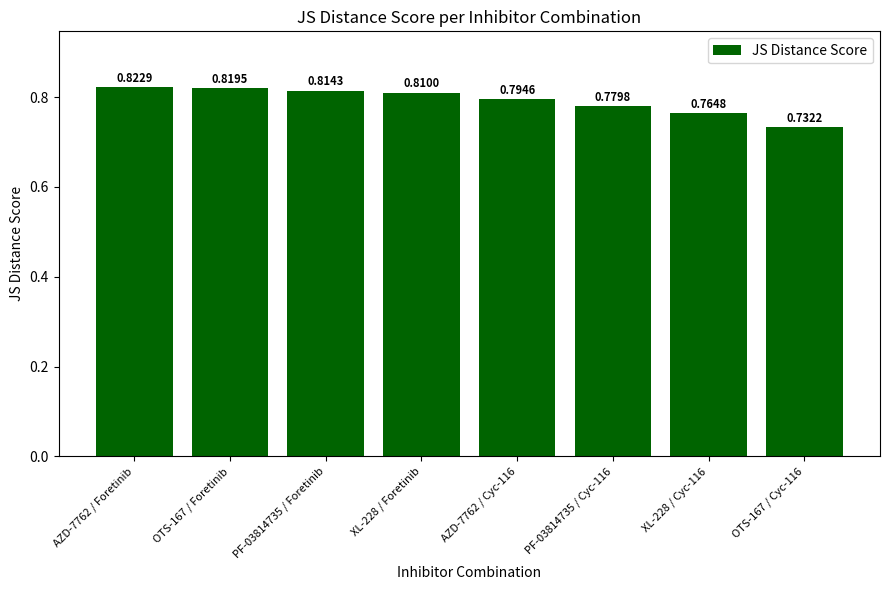

Rank the categories by value from highest to lowest.

AZD-7762 / Foretinib, OTS-167 / Foretinib, PF-03814735 / Foretinib, XL-228 / Foretinib, AZD-7762 / Cyc-116, PF-03814735 / Cyc-116, XL-228 / Cyc-116, OTS-167 / Cyc-116